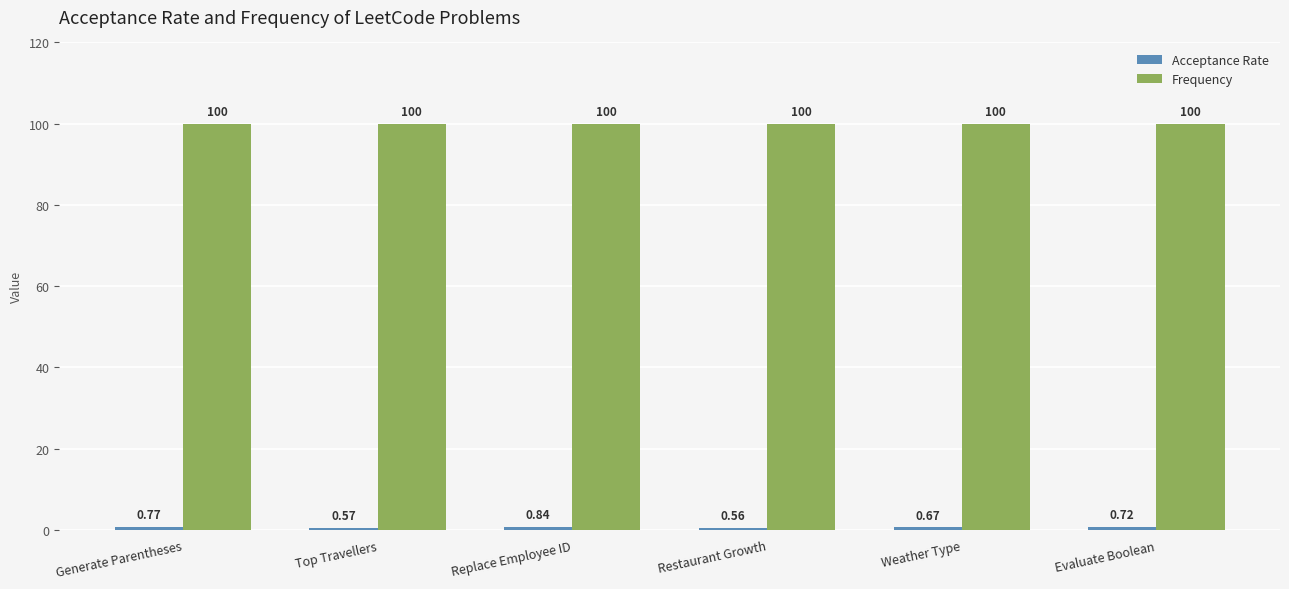

At how many categories does at least one series exceed 31?

6